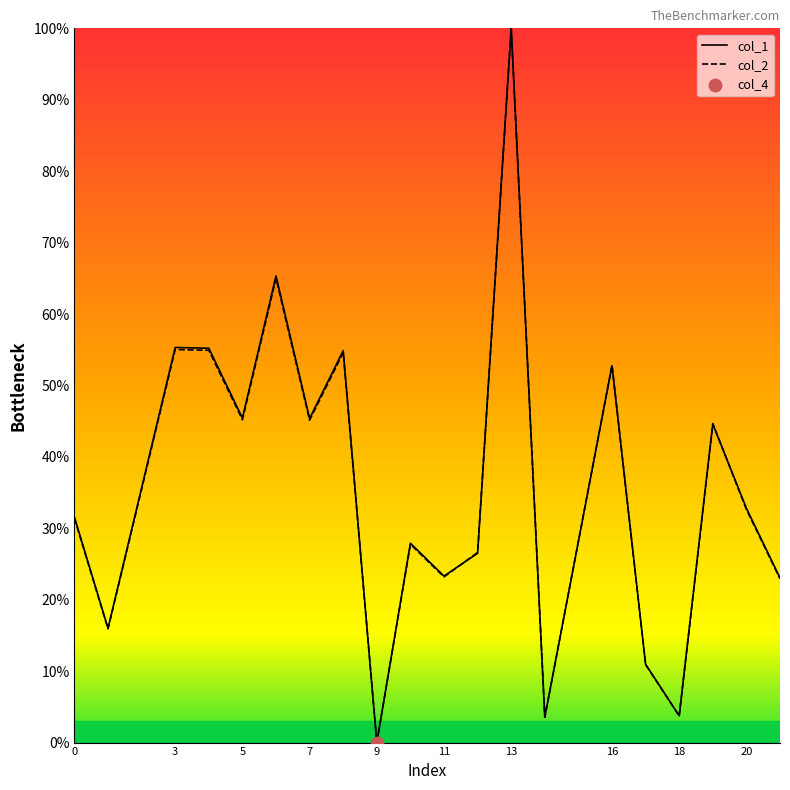

What are all the series names shown in the legend?

col_1, col_2